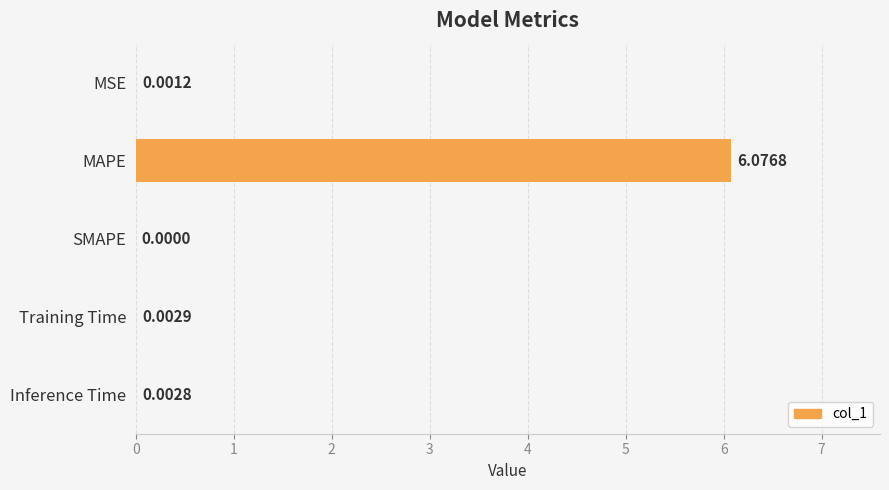

What is the change in value from MAPE to SMAPE?

-6.1